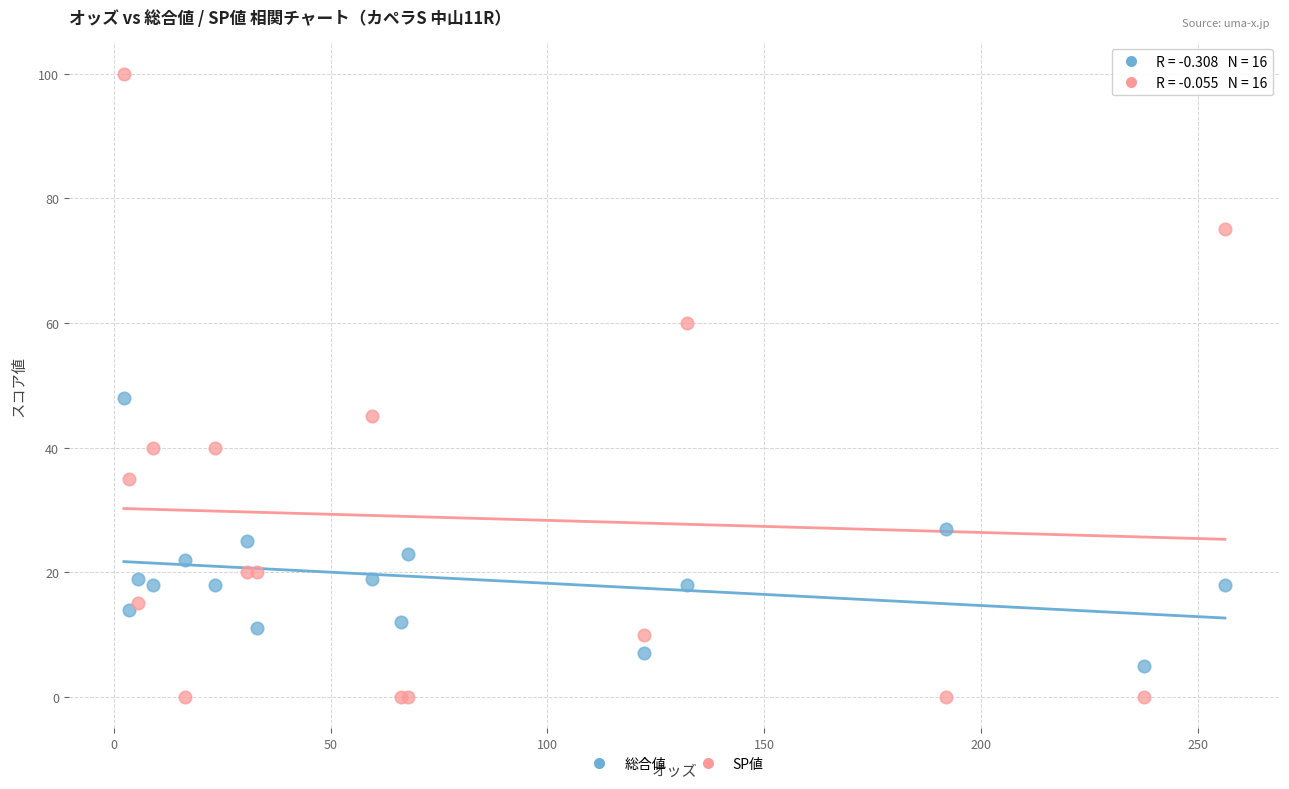

Across all series, what Y value is closest to 50?

48